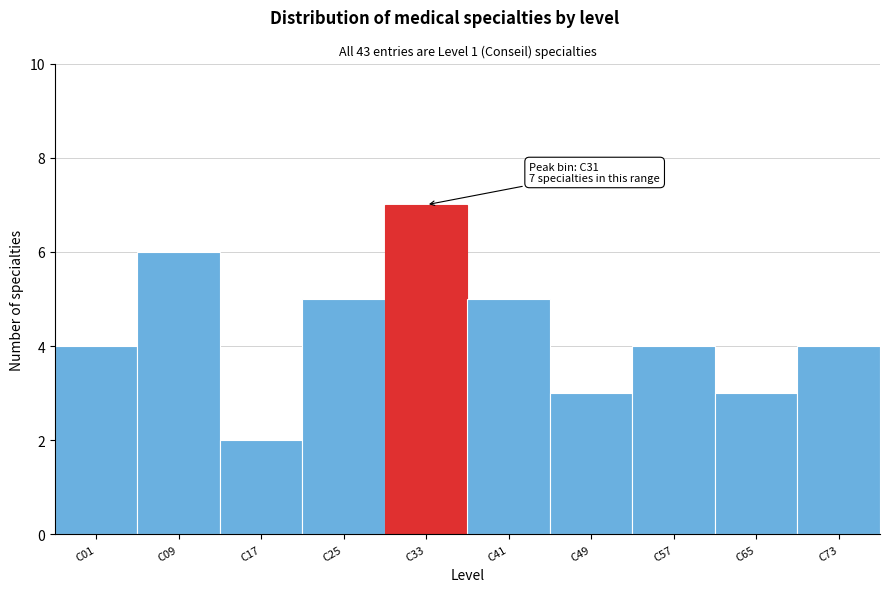

Reading left to right, extract all data points from this chart.

4	6	2	5	7	5	3	4	3	4